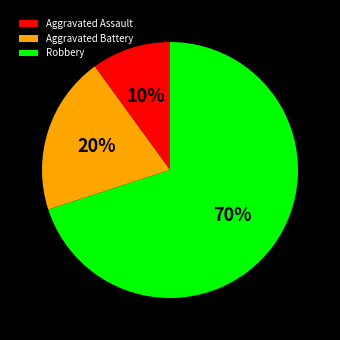

What is the largest slice in the pie chart?

Robbery